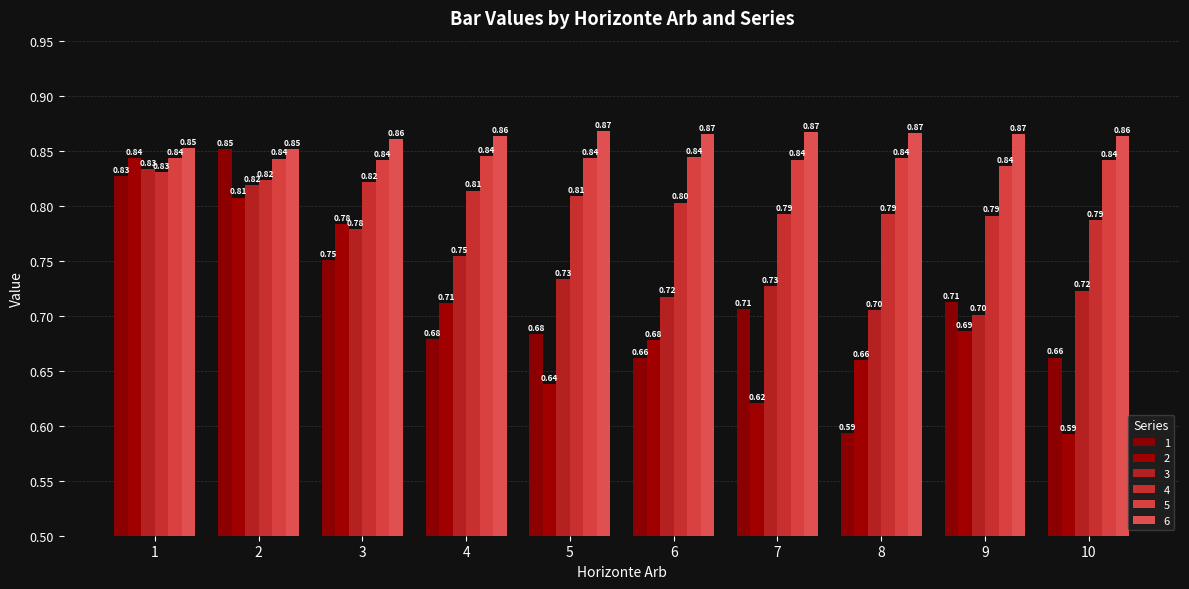

What is the value of the 6 bar at the 10th from the left?

0.9